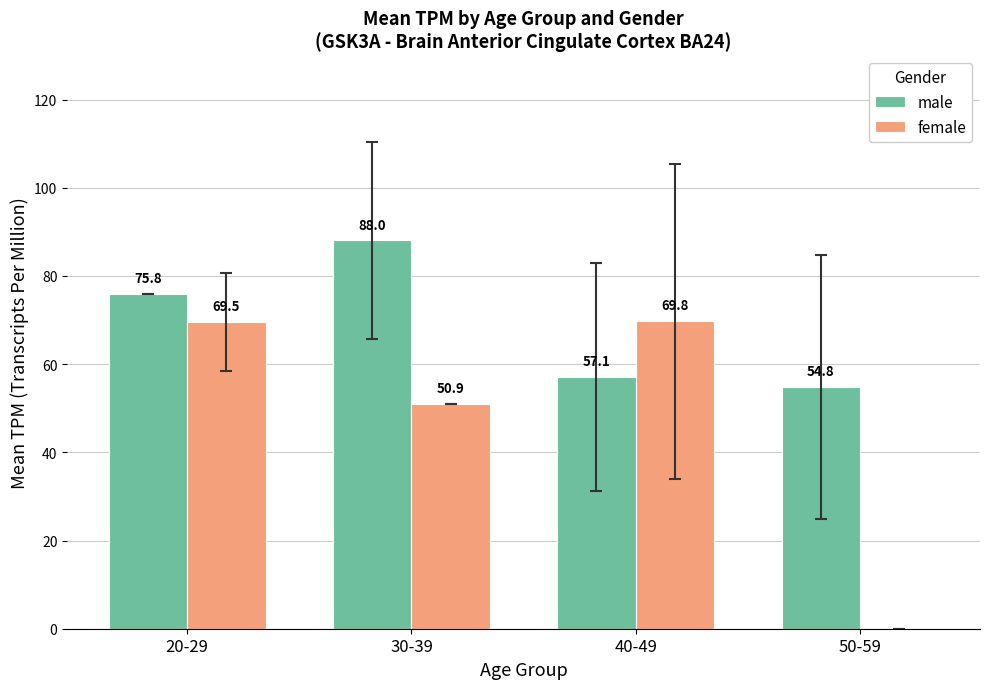

How many values in female are above zero?

3